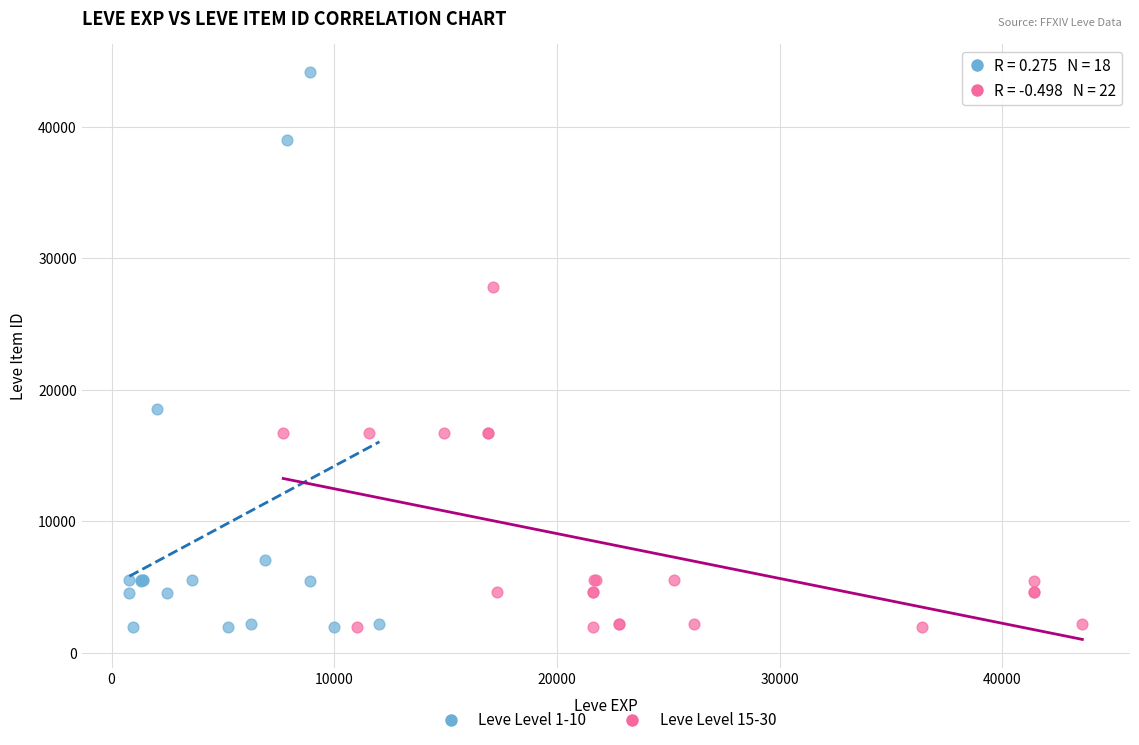

Which series has the widest spread of Y values?

Leve Level 1-10